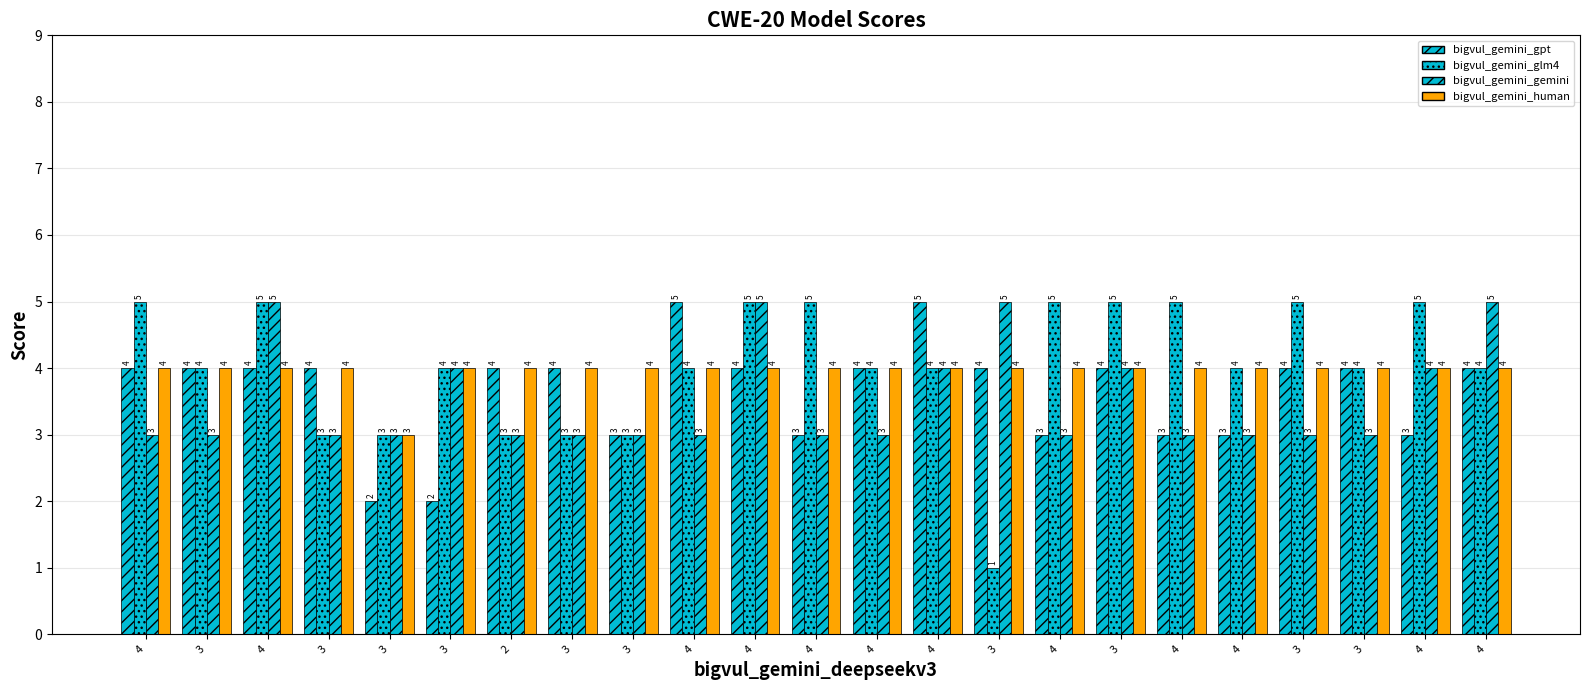

Are the bars horizontal?

No